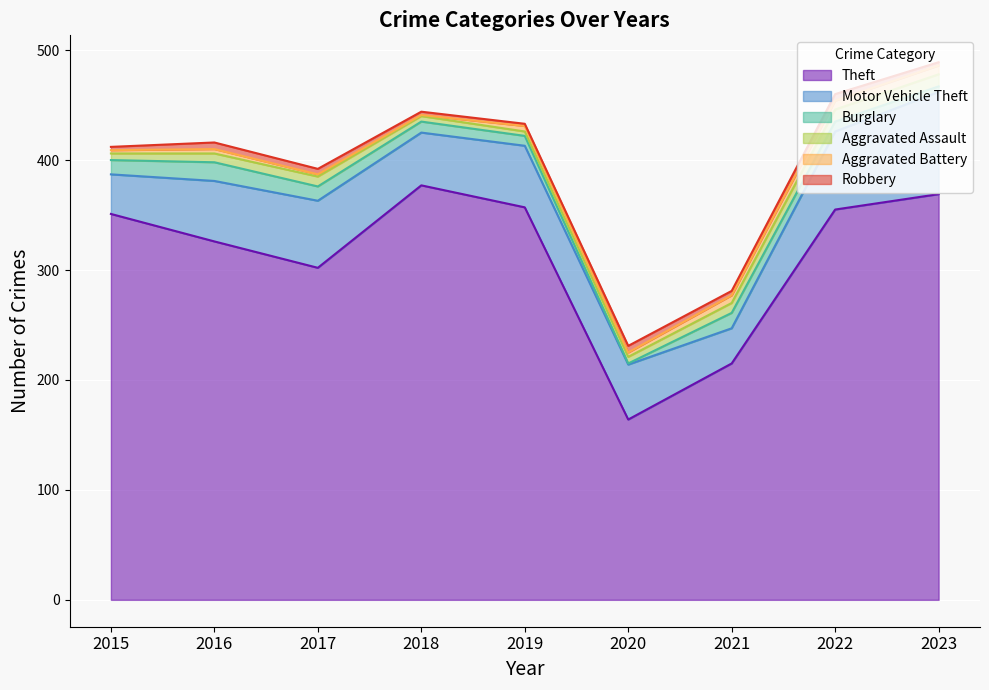

Rank the series by their maximum value, from lowest to highest.

Robbery, Aggravated Battery, Aggravated Assault, Burglary, Motor Vehicle Theft, Theft